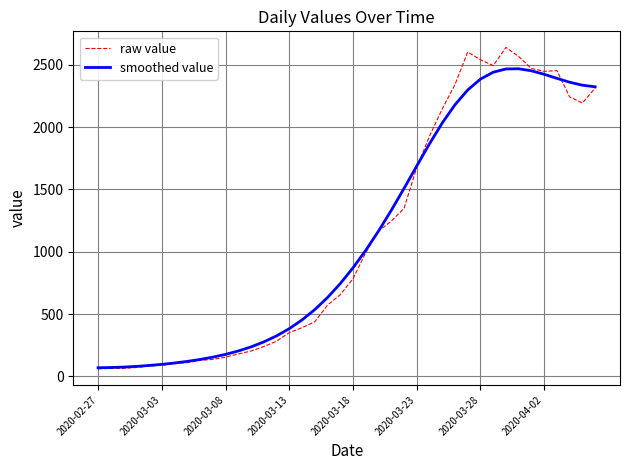

Which series has the largest range (max minus min)?

raw value